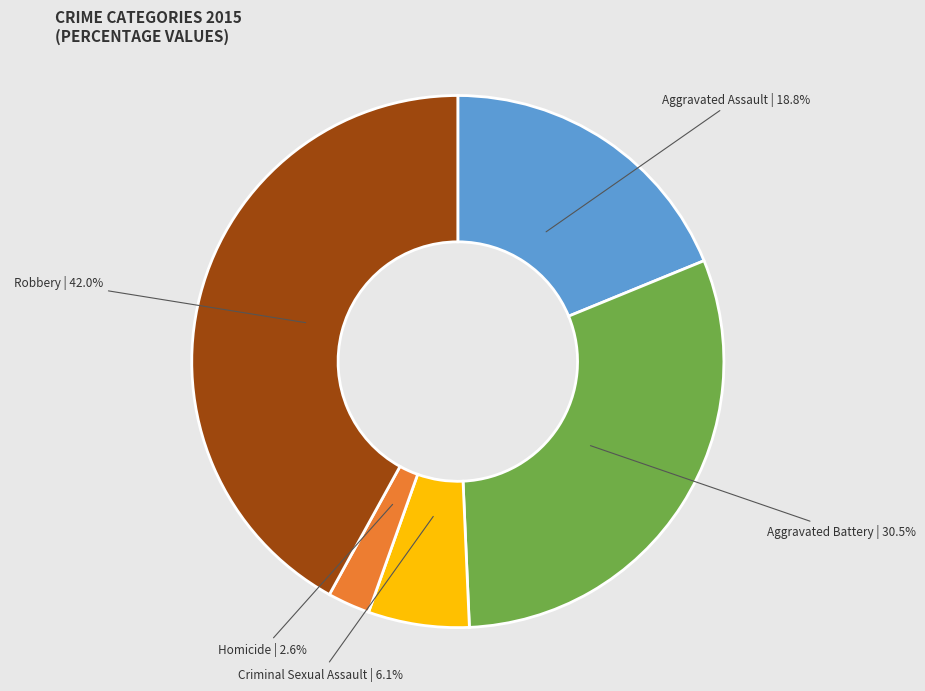

What percentage is NOT represented by Aggravated Battery?

69.5%